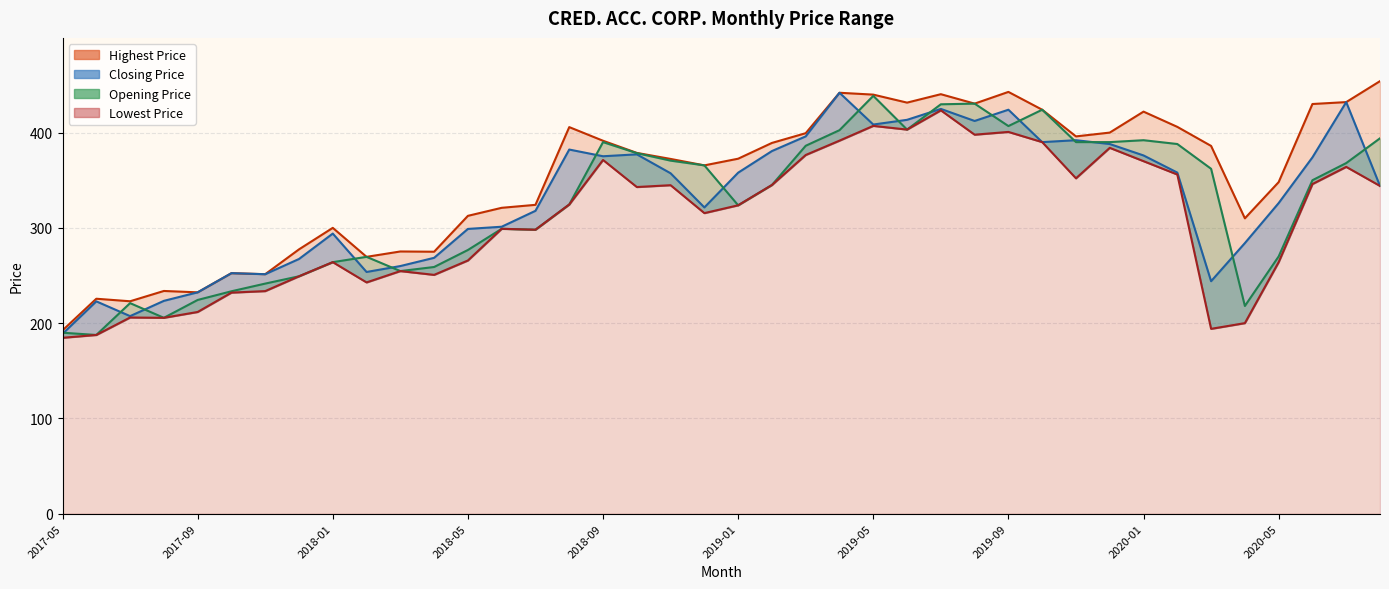

What is the average value of the Closing Price series?

330.5